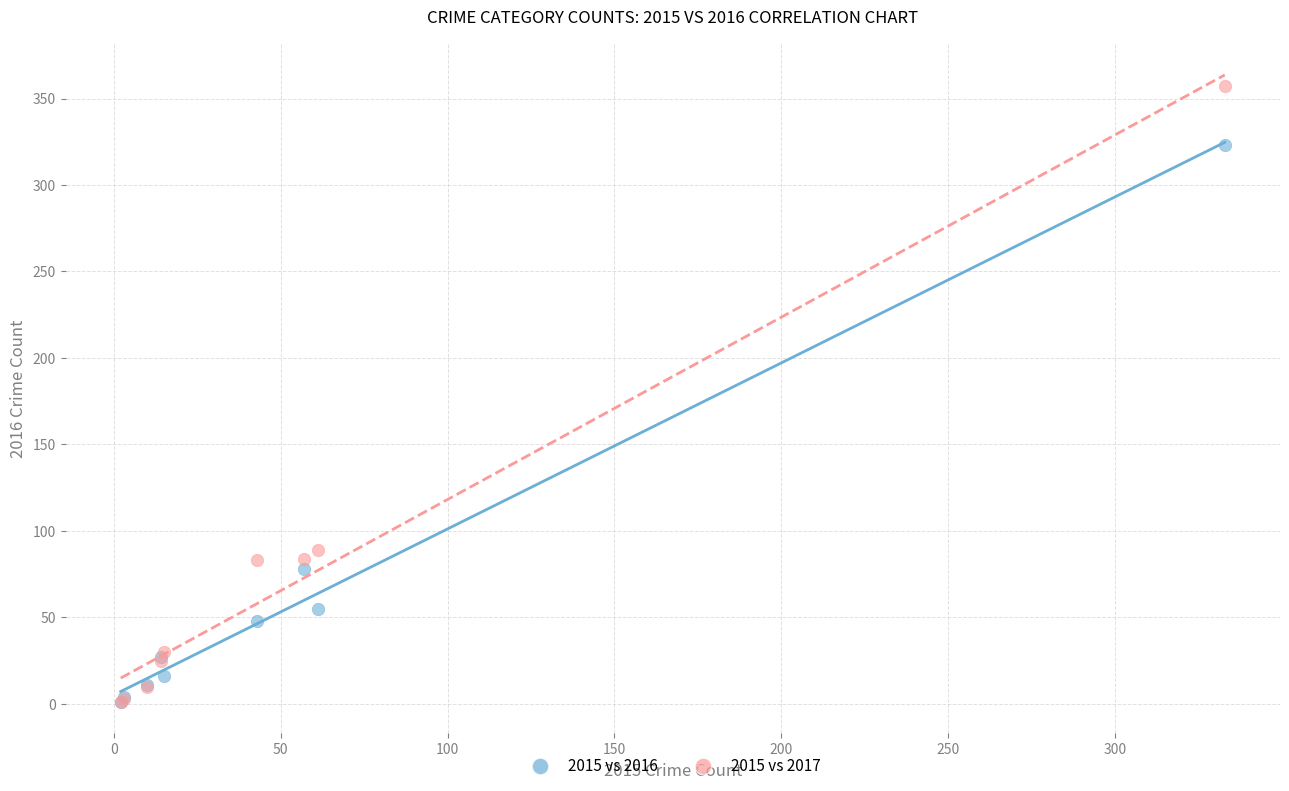

In the 2015 vs 2017 series, what Y value is closest to 179?

89